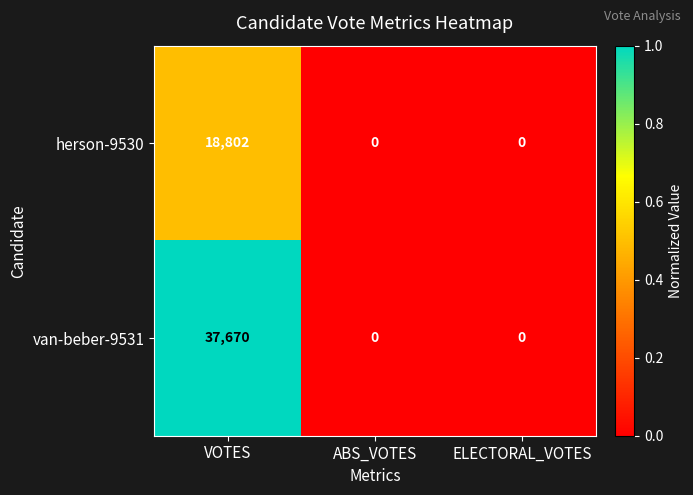

Which series changed the most between VOTES and ABS_VOTES?

van-beber-9531